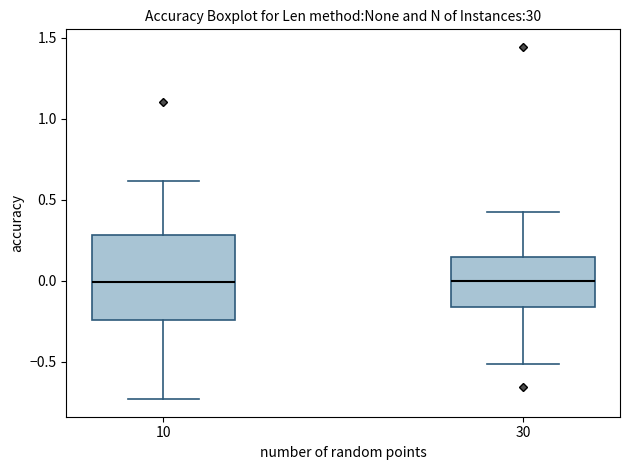

Comparing the boxes themselves (not the whiskers), which one is the tallest?

10